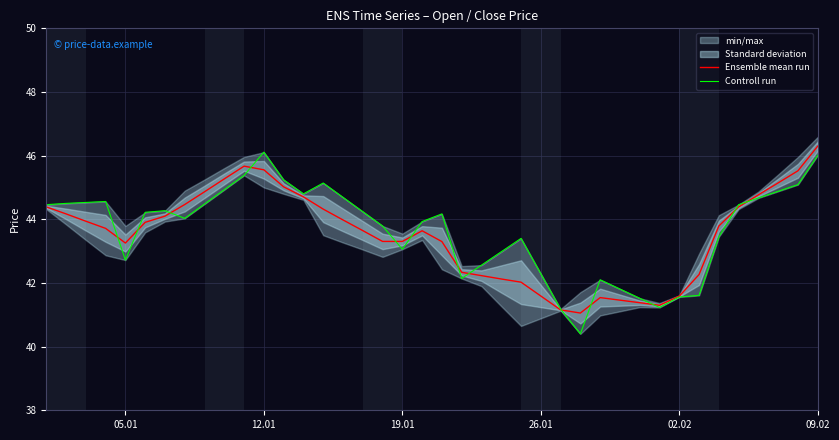

What is the greatest value displayed?

46.3